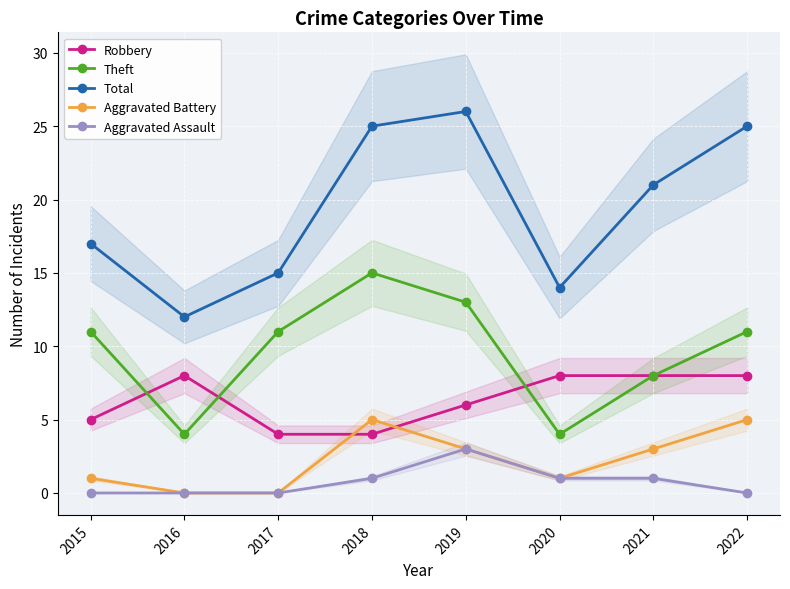

Is it true that Robbery equals 13 at 2020?

False